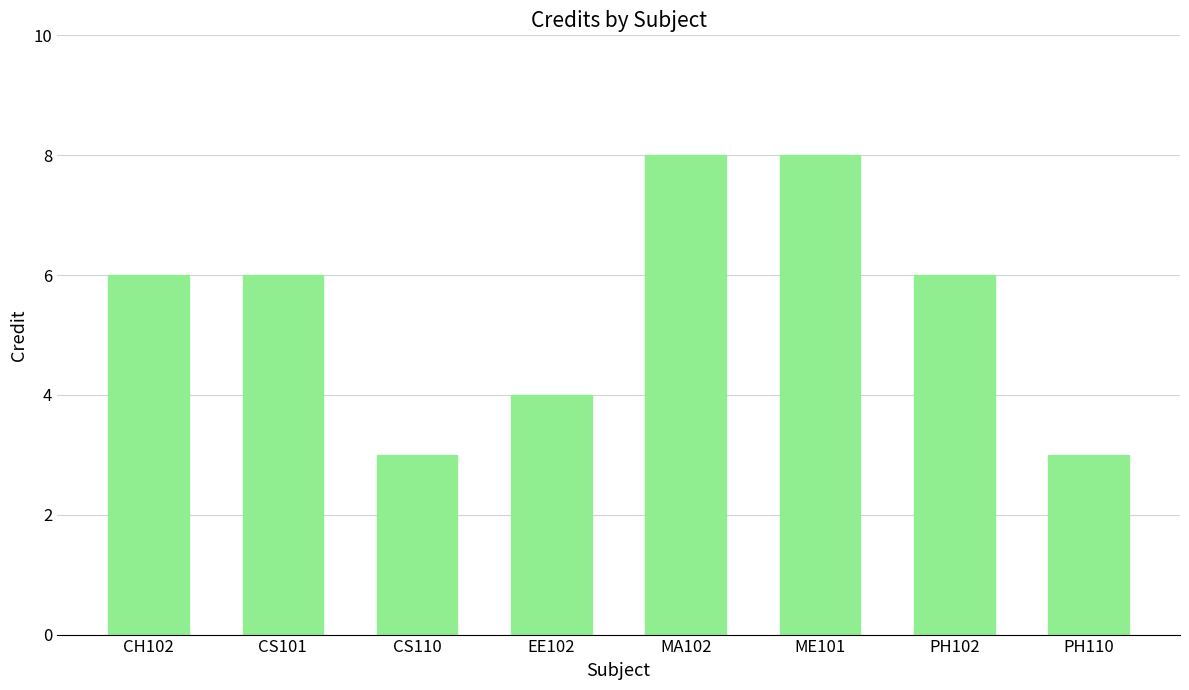

What position from the left is PH102?

7